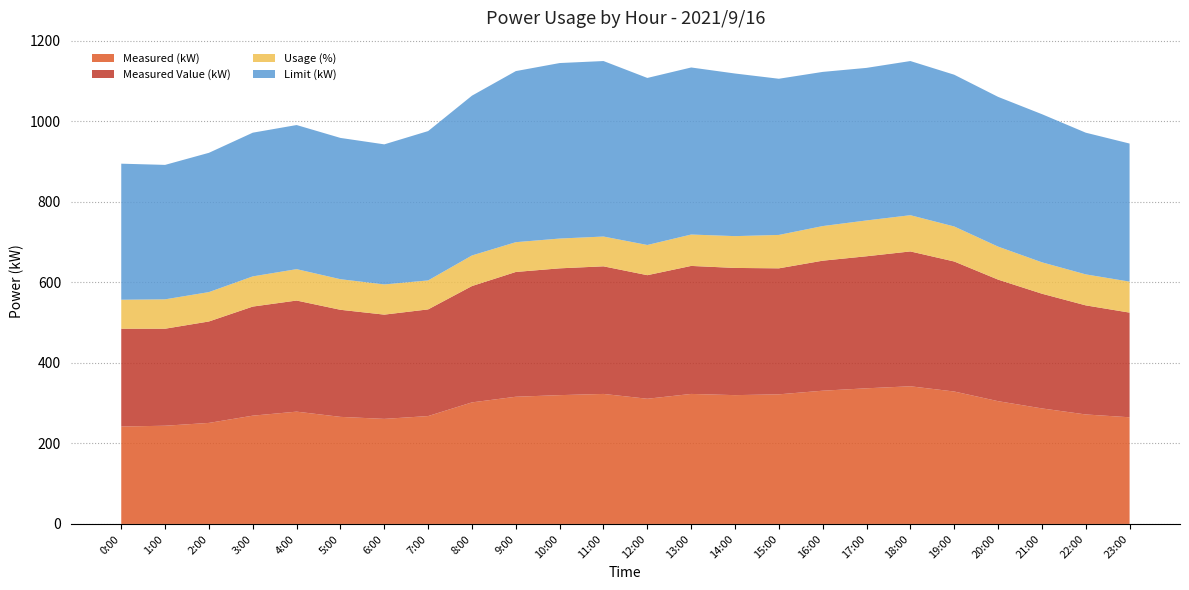

Reading left to right, transcribe all the data shown in this chart.

Measured (kW): 242	244	251	269	279	266	261	268	302	316	320	323	311	323	320	322	331	337	342	329	305	287	272	265
Measured Value (kW): 243	241	252	271	276	266	259	265	289	310	315	317	307	318	316	313	323	328	335	323	302	285	271	260
Usage (%): 72	73	73	75	78	76	75	72	76	74	74	74	75	78	79	83	86	89	90	87	82	78	77	77
Limit (kW): 338	334	346	357	358	351	348	371	397	425	436	436	415	415	404	388	383	379	383	377	372	368	352	343